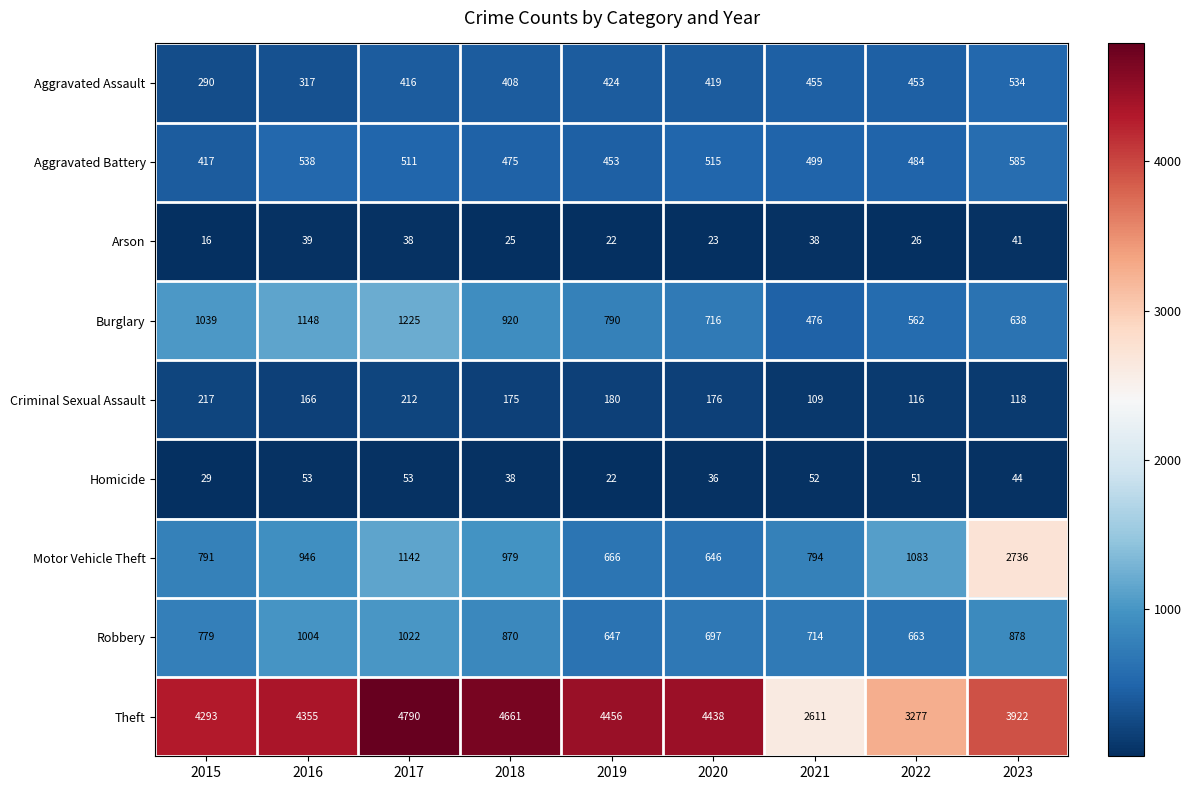

At which category is the sum across all series the highest?

2023